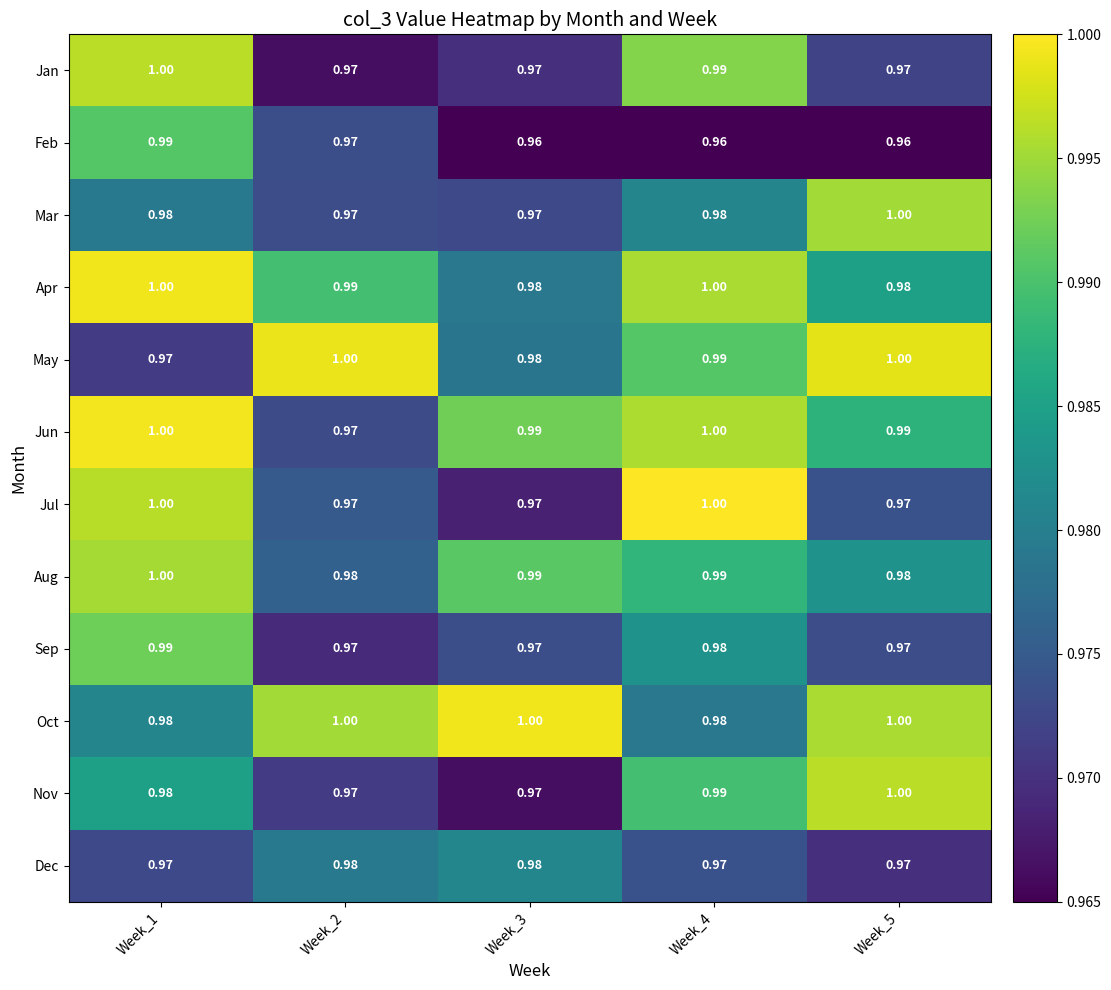

Which series has the largest total across all categories?

Oct